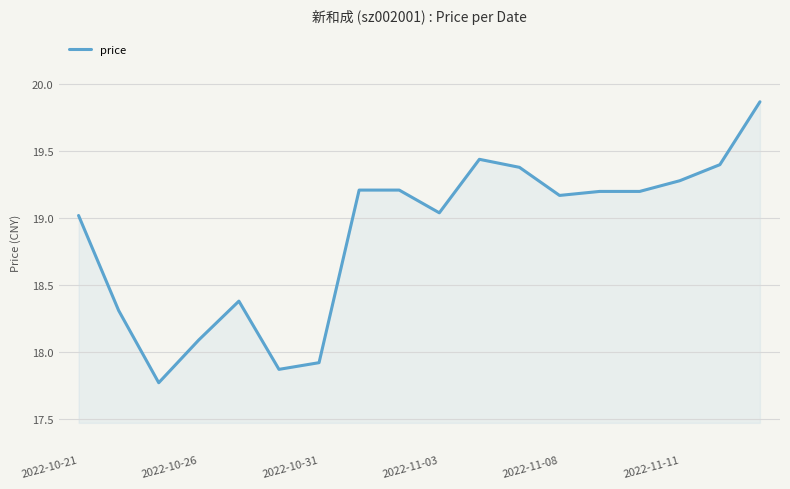

What is the minimum value shown in the chart?

17.8